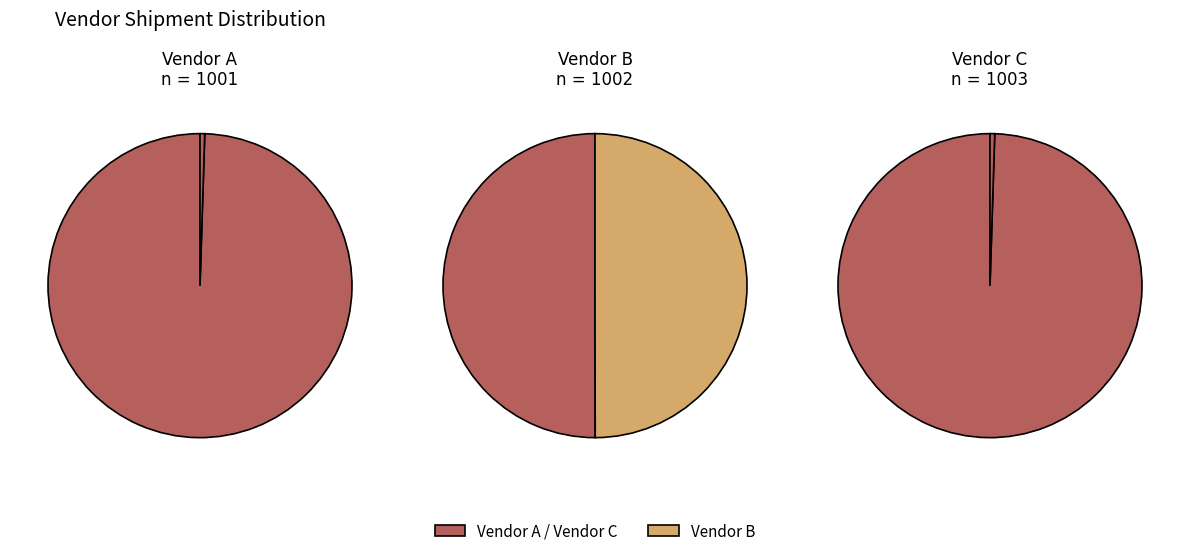

Between Vendor C and Vendor A, which is larger?

Vendor C